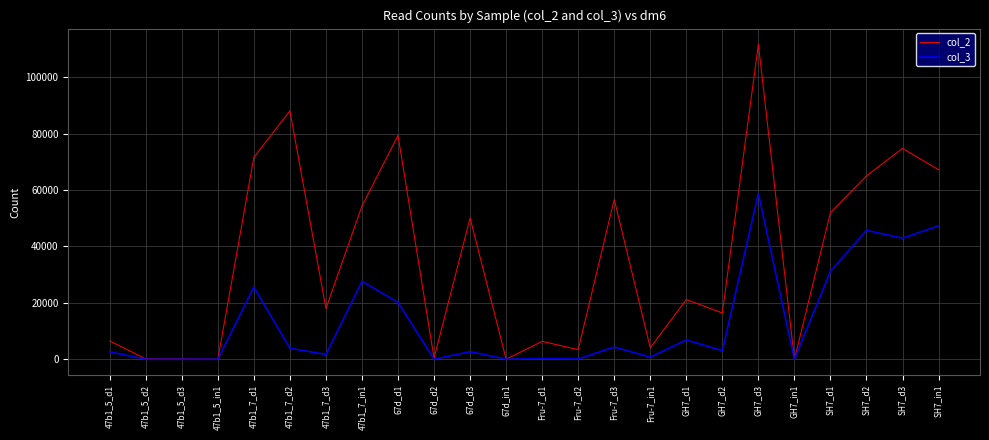

The value of col_2 at Fru-7_d3 is 56648. True or false?

True